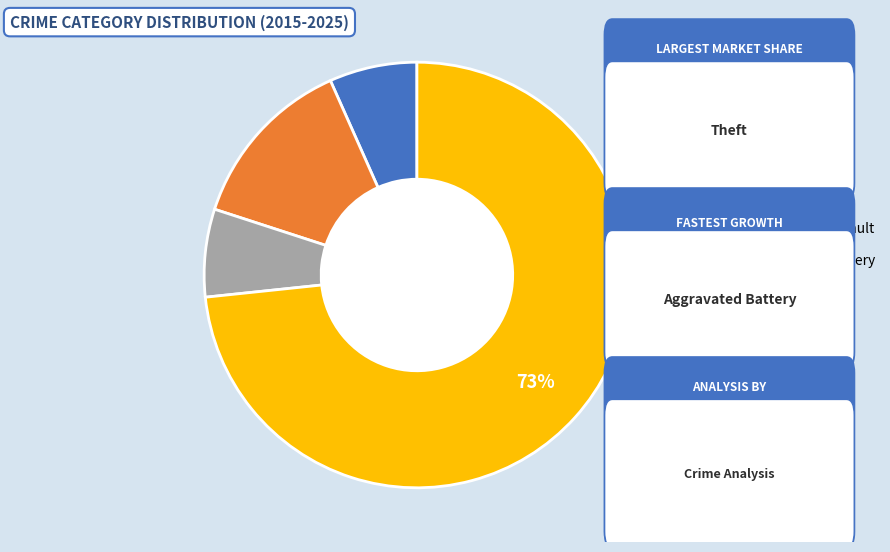

How many segments does this pie chart have?

4